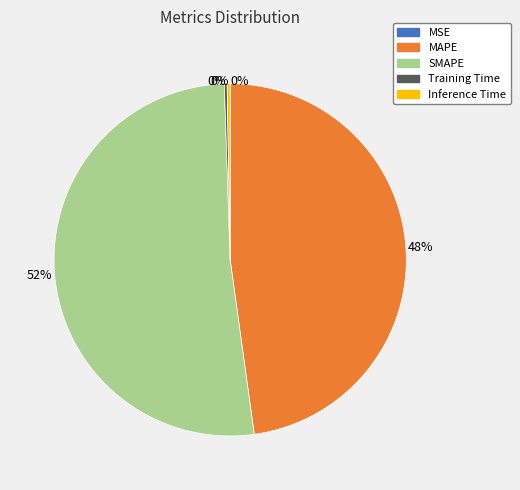

Is it true that MAPE is 62% of the pie?

False